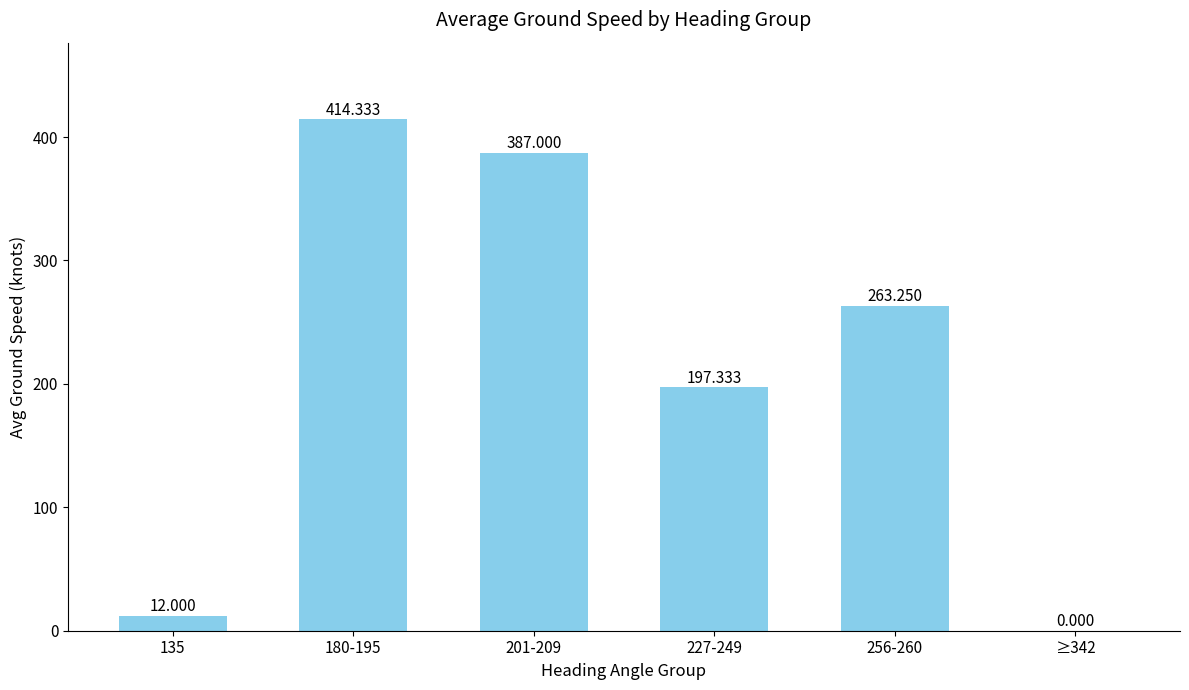

What is the average value?

212.3